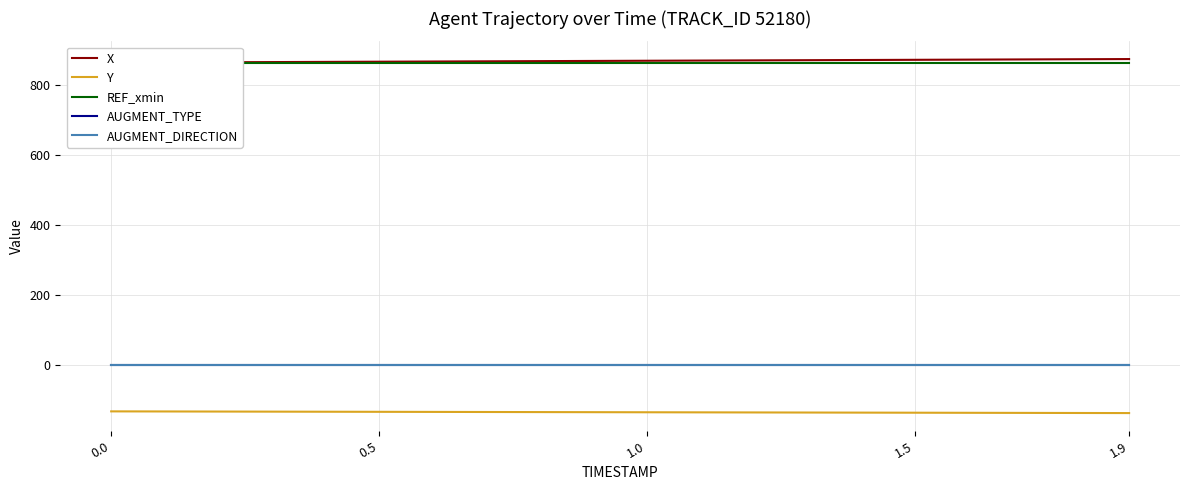

What is the minimum value shown in the chart?

-137.8